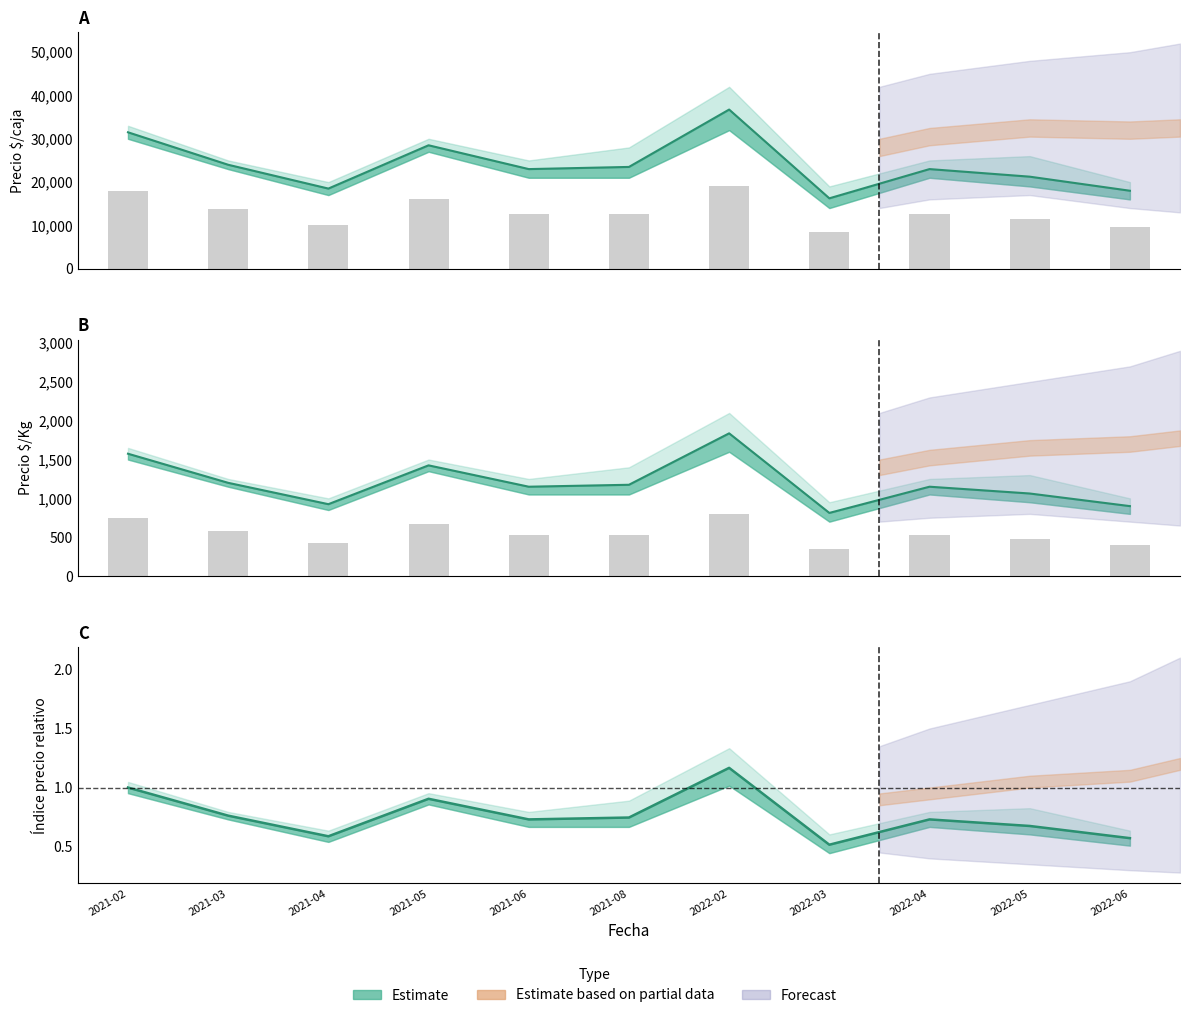

What is the average value?

0.8